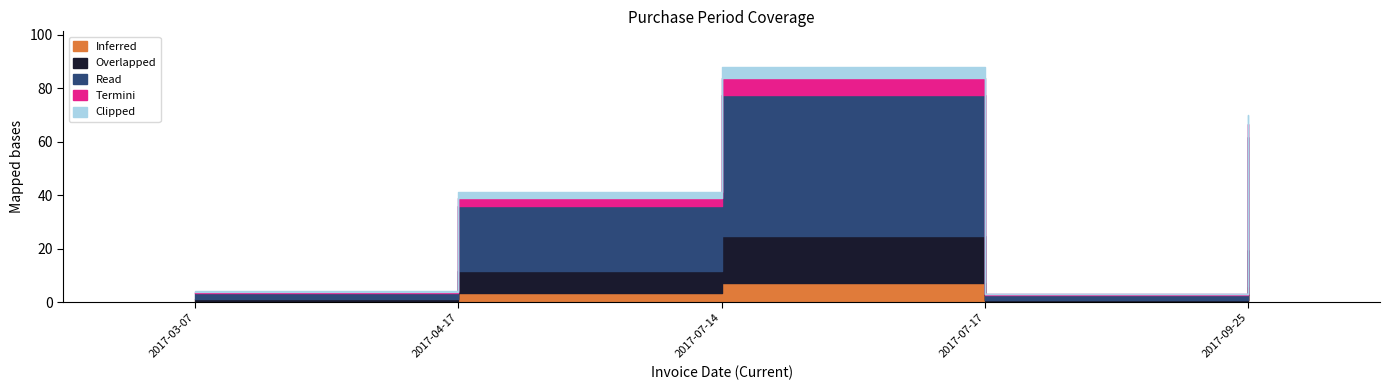

Reading left to right, list all the values displayed in this chart.

4	41	88	3	70